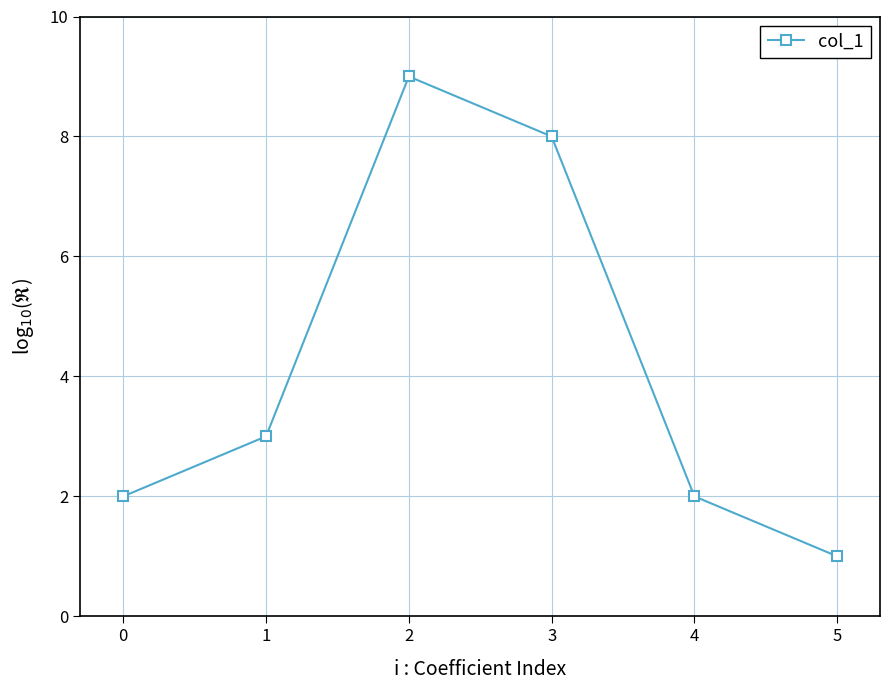

Read the value at 4.

2